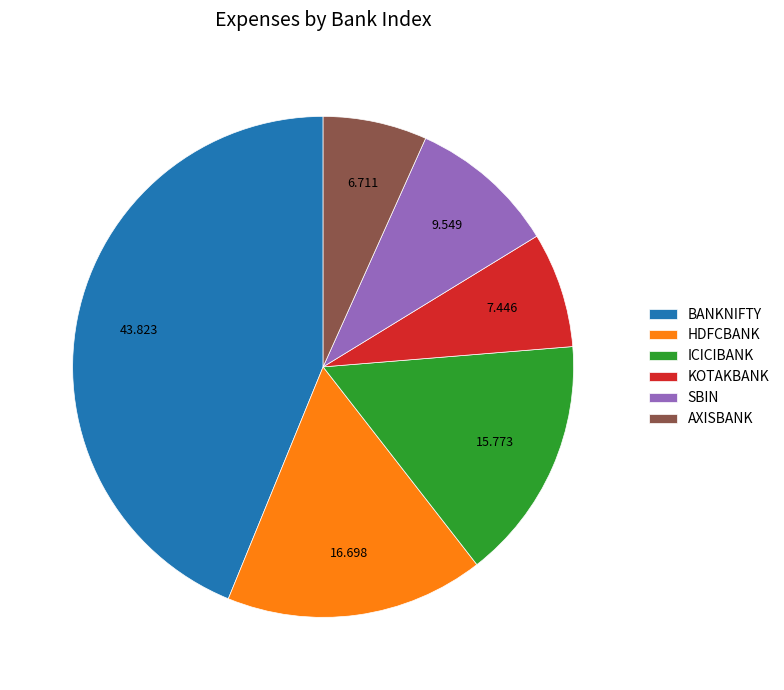

Does any single category account for the majority?

No